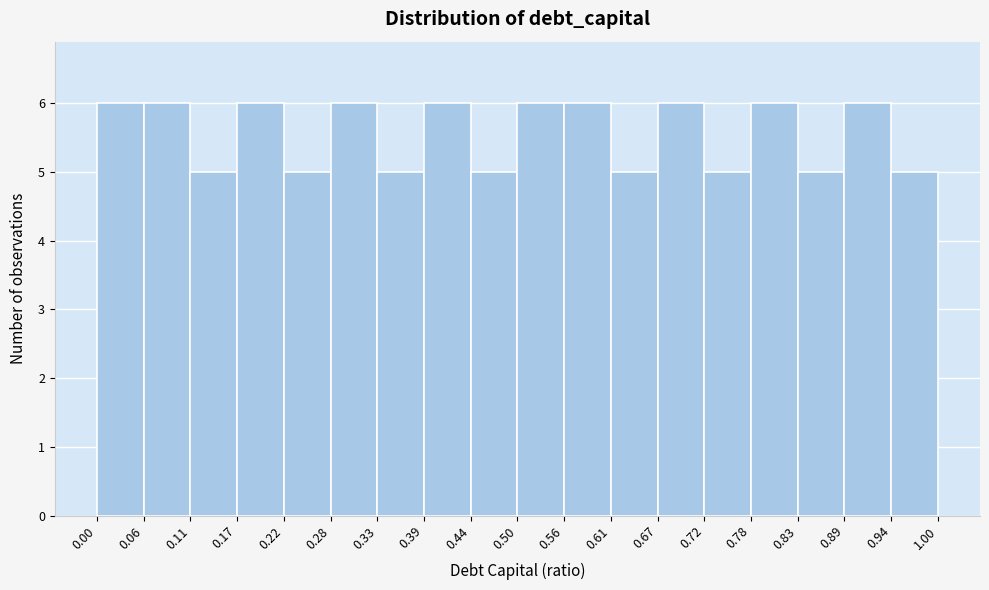

Reading left to right, list every bar in this chart as the range it spans on the x-axis followed by its height. The values are not printed on the chart, so give them approximately, as read against the axis.

0.00 to 0.06: 6
0.06 to 0.11: 6
0.11 to 0.17: 5
0.17 to 0.22: 6
0.22 to 0.28: 5
0.28 to 0.33: 6
0.33 to 0.39: 5
0.39 to 0.44: 6
0.44 to 0.50: 5
0.50 to 0.56: 6
0.56 to 0.61: 6
0.61 to 0.67: 5
0.67 to 0.72: 6
0.72 to 0.78: 5
0.78 to 0.83: 6
0.83 to 0.89: 5
0.89 to 0.94: 6
0.94 to 1.00: 5